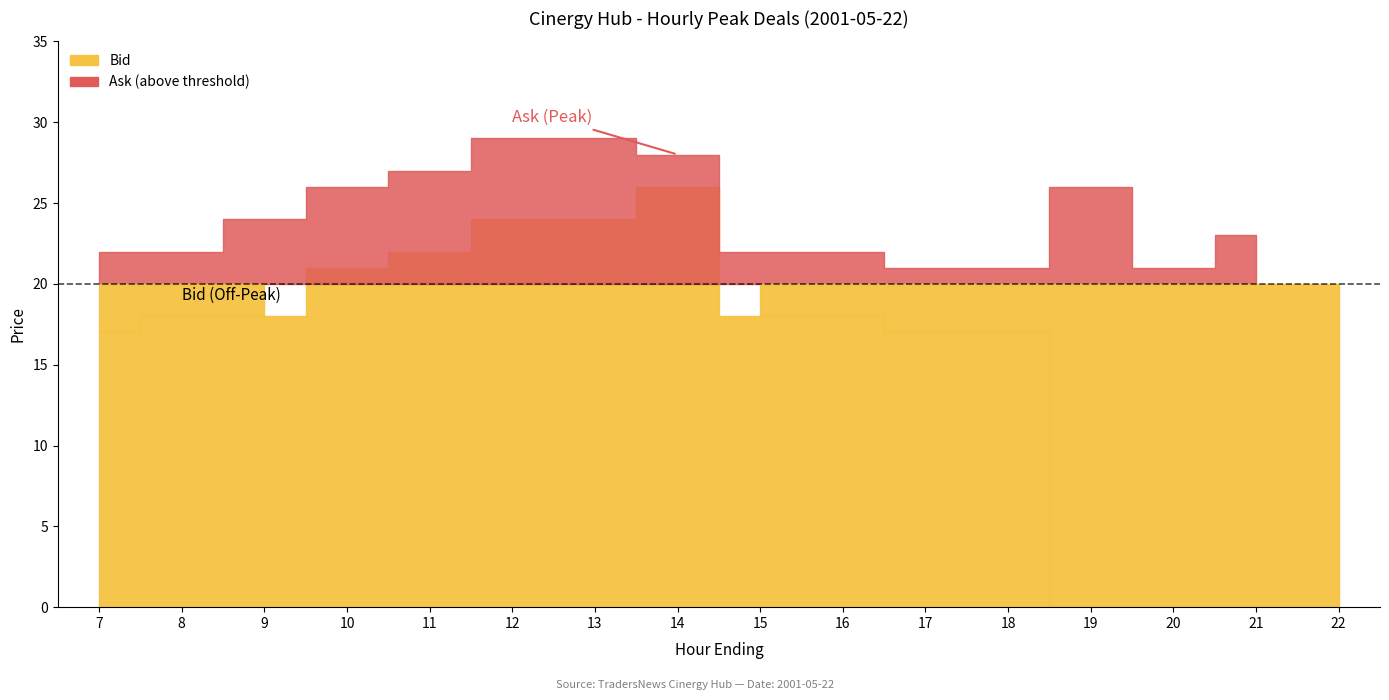

What are all the series names shown in the legend?

Bid, Ask